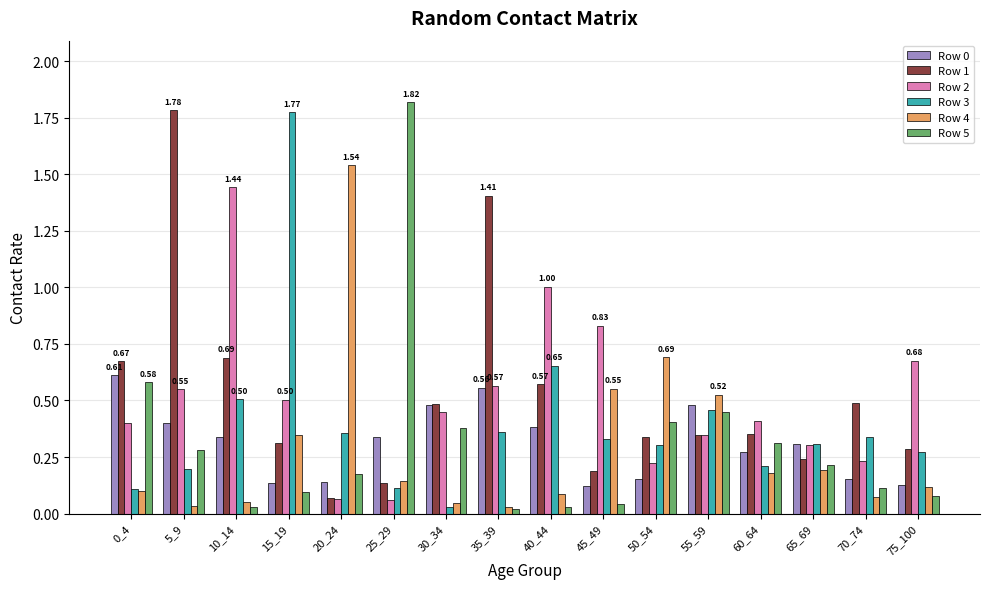

Is the value of Row 3 at 45_49 greater than the value of Row 2 at 30_34?

No